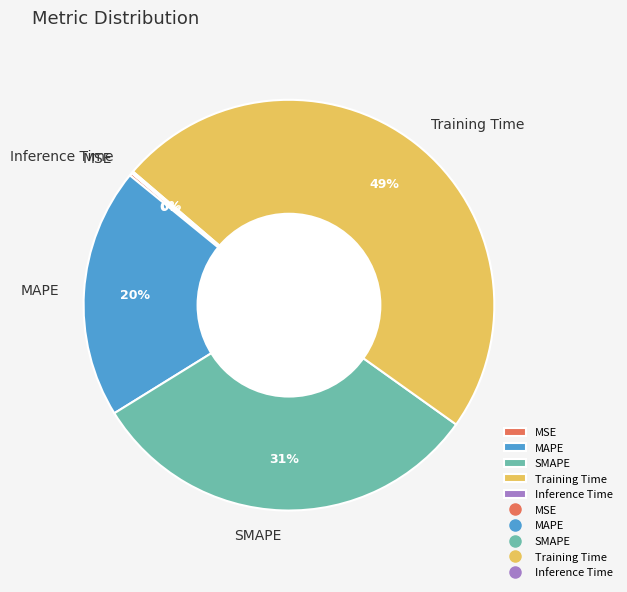

What percentage is the Training Time slice, to the nearest percent?

49%